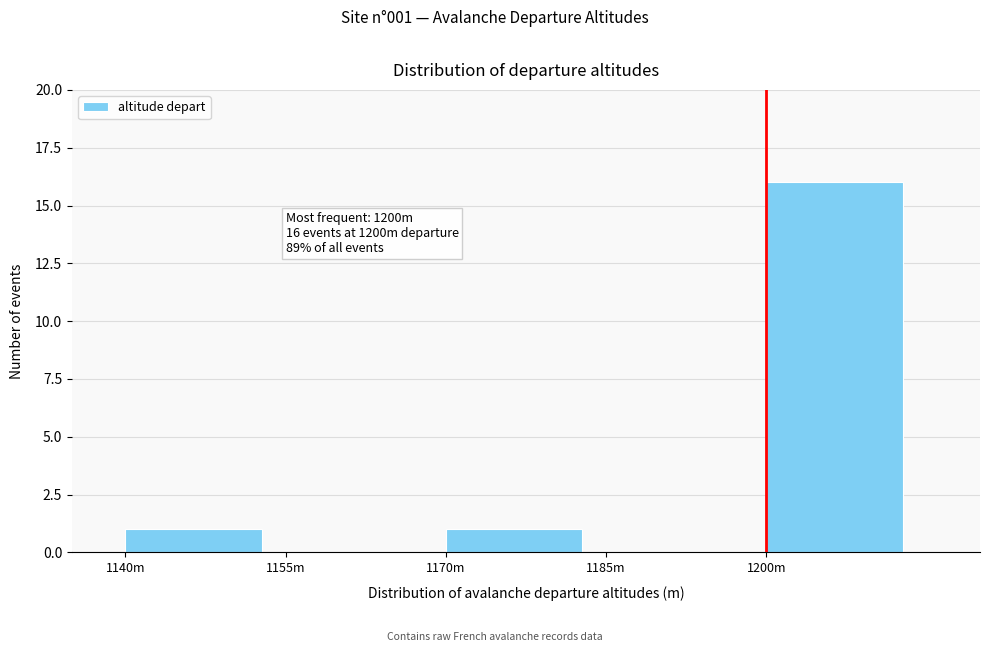

Reading left to right, extract all data points from this chart.

1140m=1	1155m=0	1170m=1	1185m=0	1200m=16